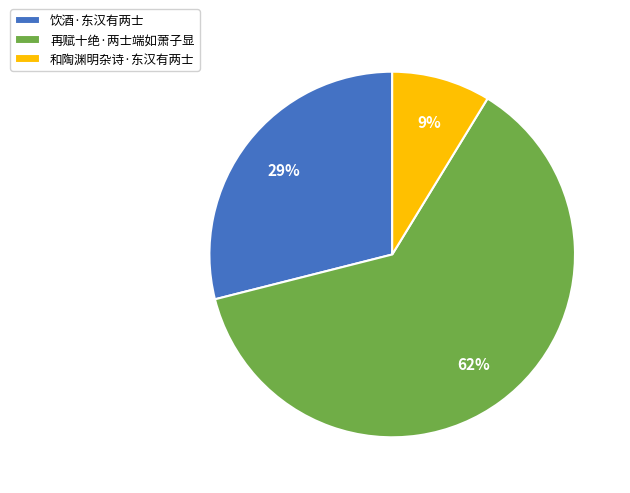

Which slice represents more than half of the pie?

再赋十绝·两士端如萧子显